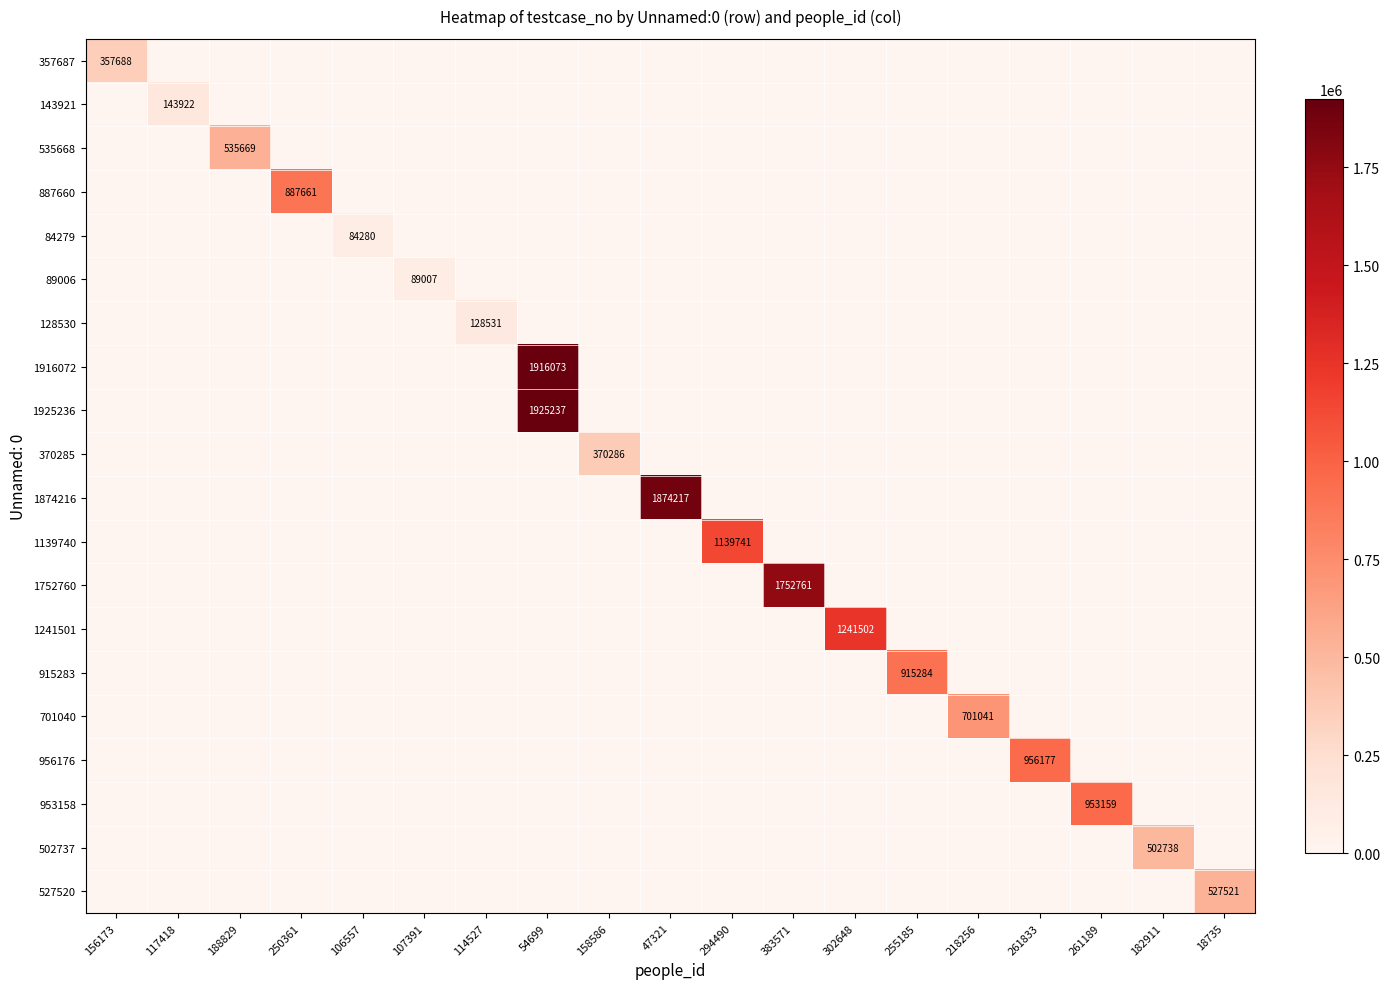

The value of 357687 at 107391 is 155779. True or false?

False